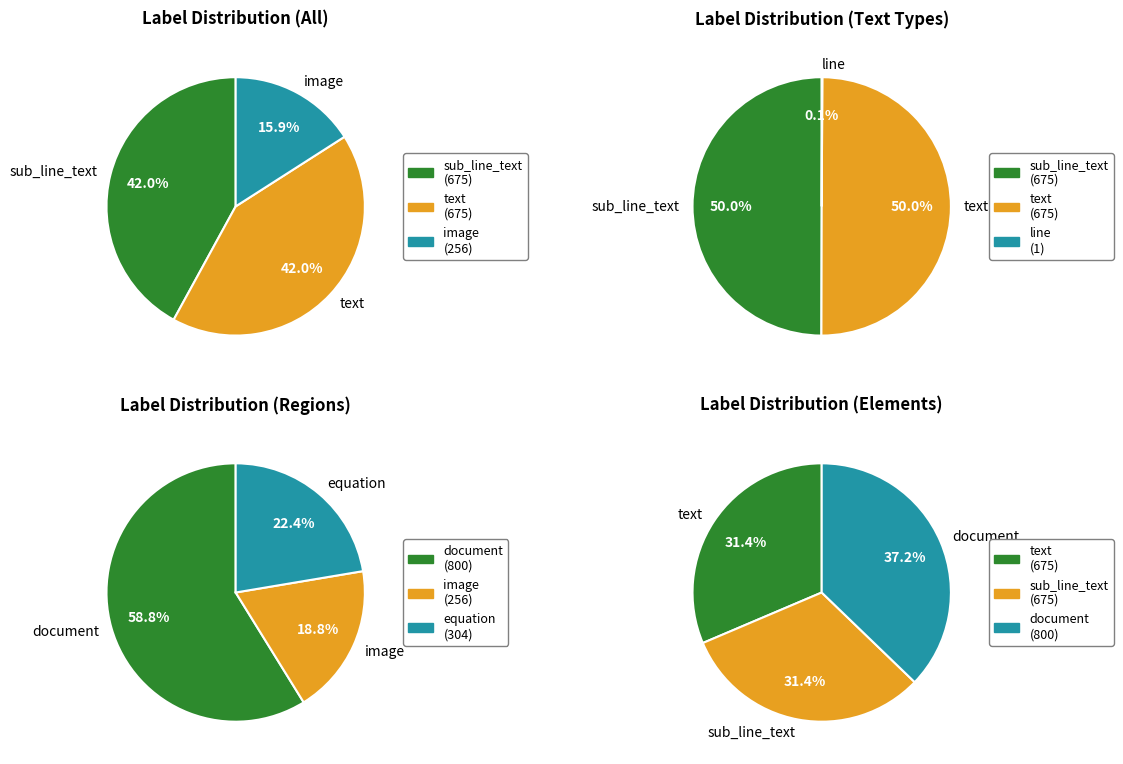

True or false: line accounts for 1% of the total.

False